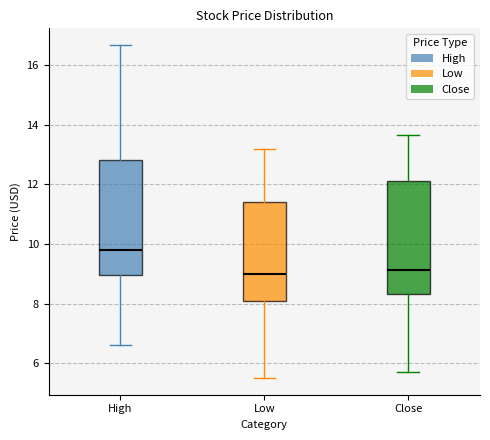

Reading left to right, read every box against the y-axis: the position of its median line, the range the box covers, and the ends of its whiskers. The values are not printed on the chart, so give them approximately, as read against the axis.

High: median 9.8, box 9.0 to 12.8, whiskers 6.6 to 16.6
Low: median 9.0, box 8.0 to 11.4, whiskers 5.6 to 13.2
Close: median 9.2, box 8.4 to 12.0, whiskers 5.8 to 13.6